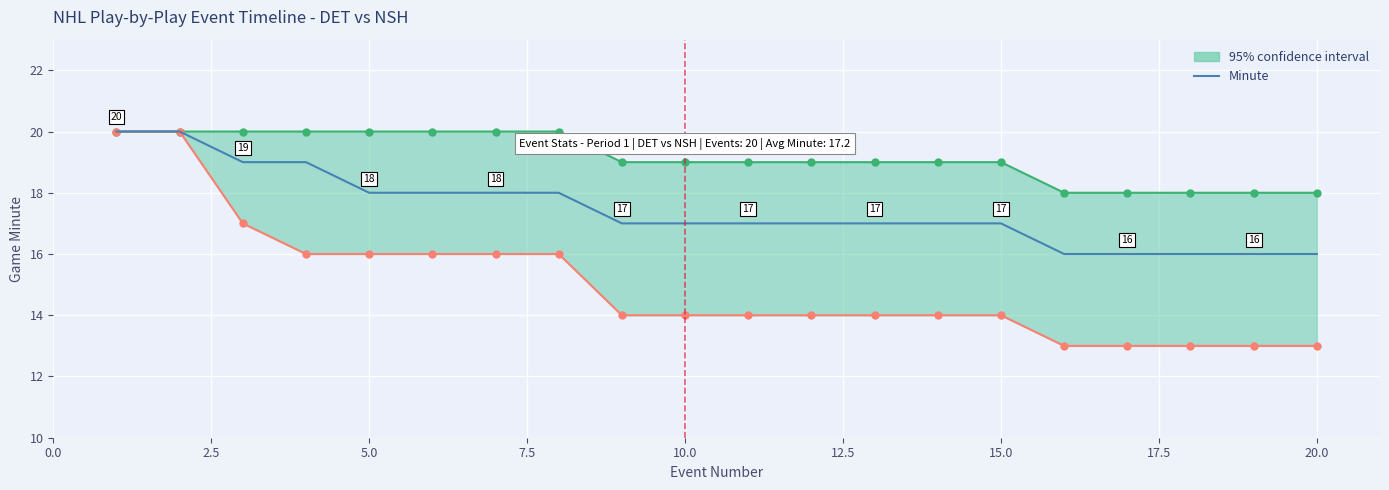

What is the average value?

17